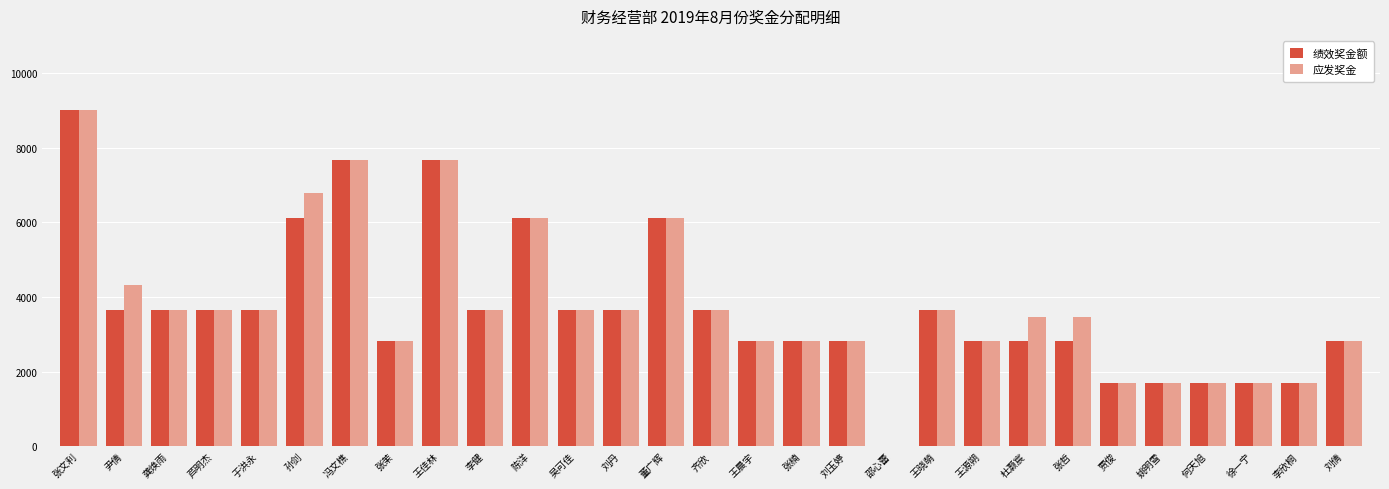

True or false: 应发奖金 has a value of 3107.3 at 张文利.

False